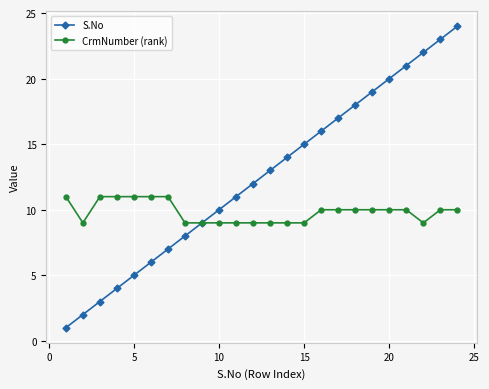

What is the difference between the maximum and minimum values in the CrmNumber (rank) series?

2